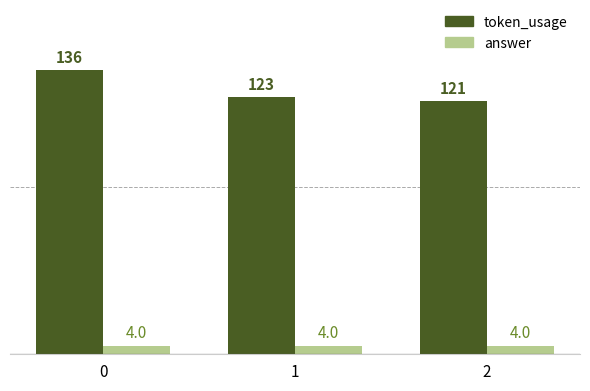

Reading right to left, extract all data points from this chart.

token_usage: 2=121	1=123	0=136
answer: 2=4	1=4	0=4